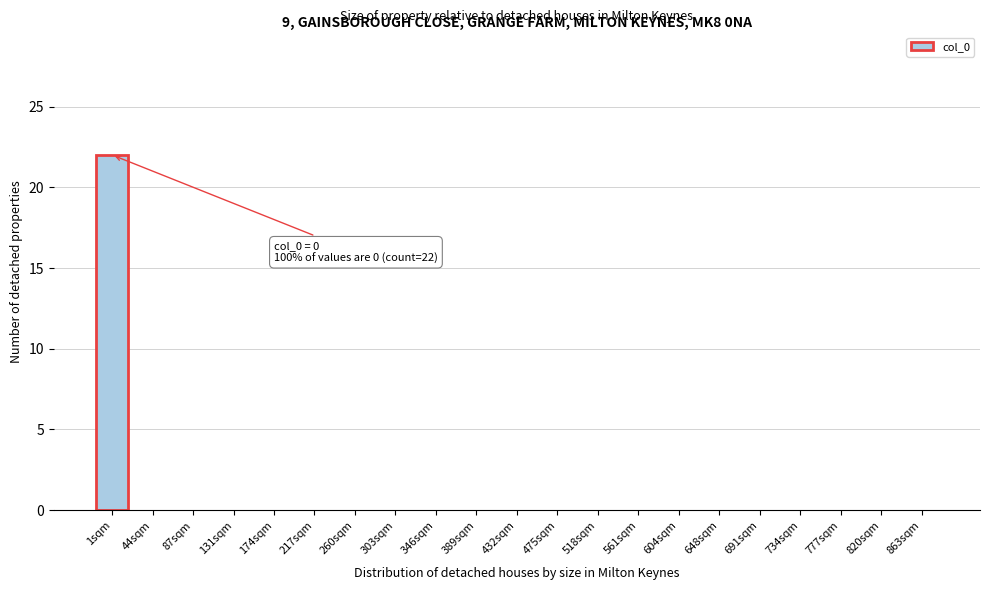

Reading left to right, what are all the values shown in this chart?

1sqm=22	44sqm=0	87sqm=0	131sqm=0	174sqm=0	217sqm=0	260sqm=0	303sqm=0	346sqm=0	389sqm=0	432sqm=0	475sqm=0	518sqm=0	561sqm=0	604sqm=0	648sqm=0	691sqm=0	734sqm=0	777sqm=0	820sqm=0	863sqm=0